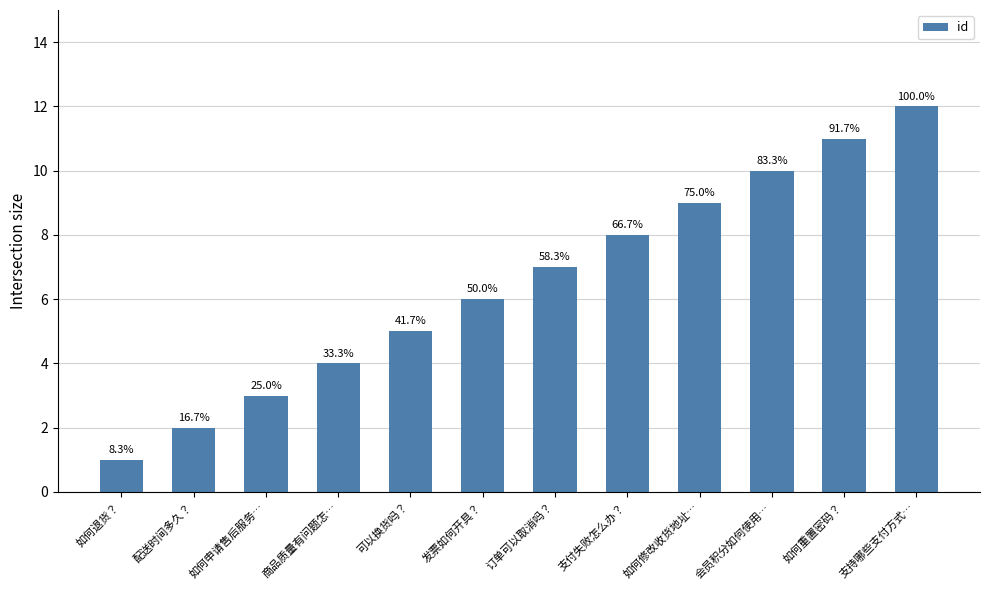

Does the chart contain any negative values?

No